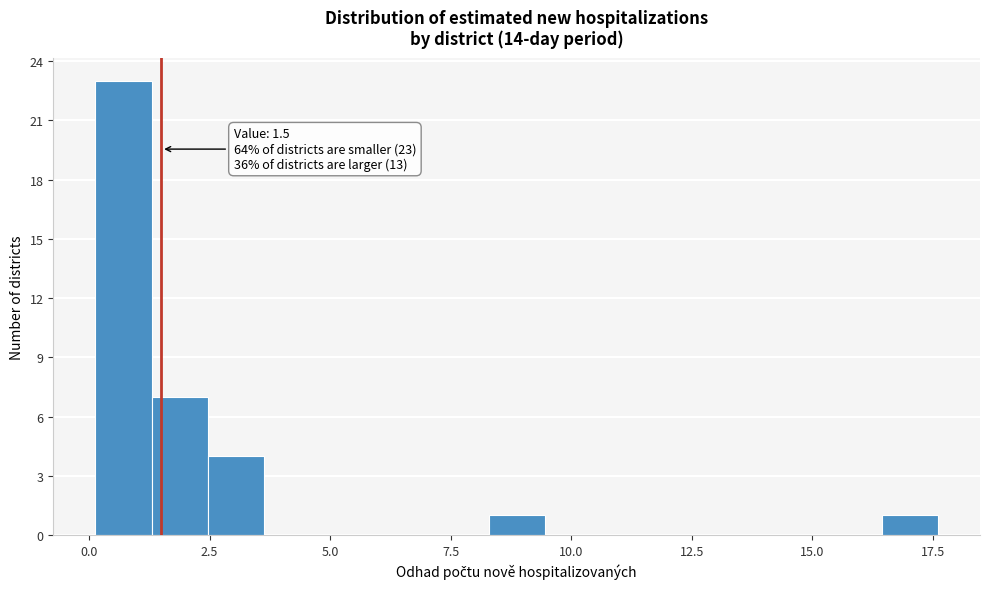

Around what value on the x-axis is the tallest bar? Give the approximate position of its centre, as read against the axis.

0.5